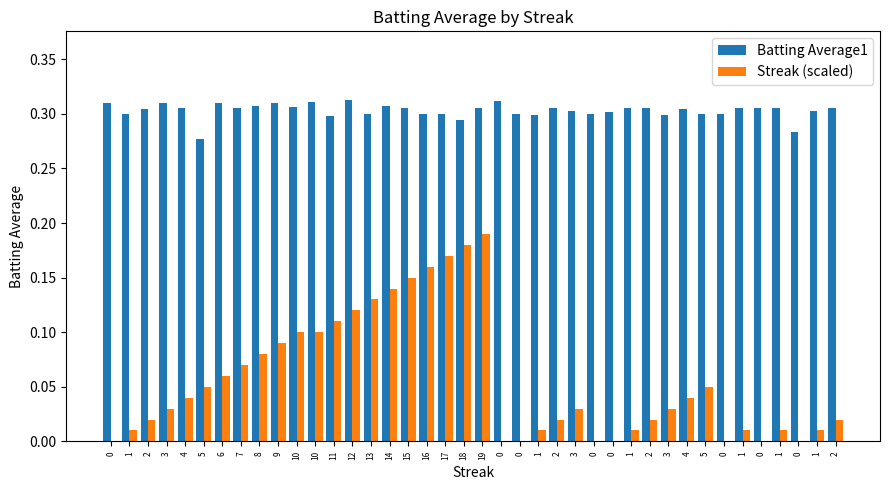

Does the chart contain stacked bars?

No